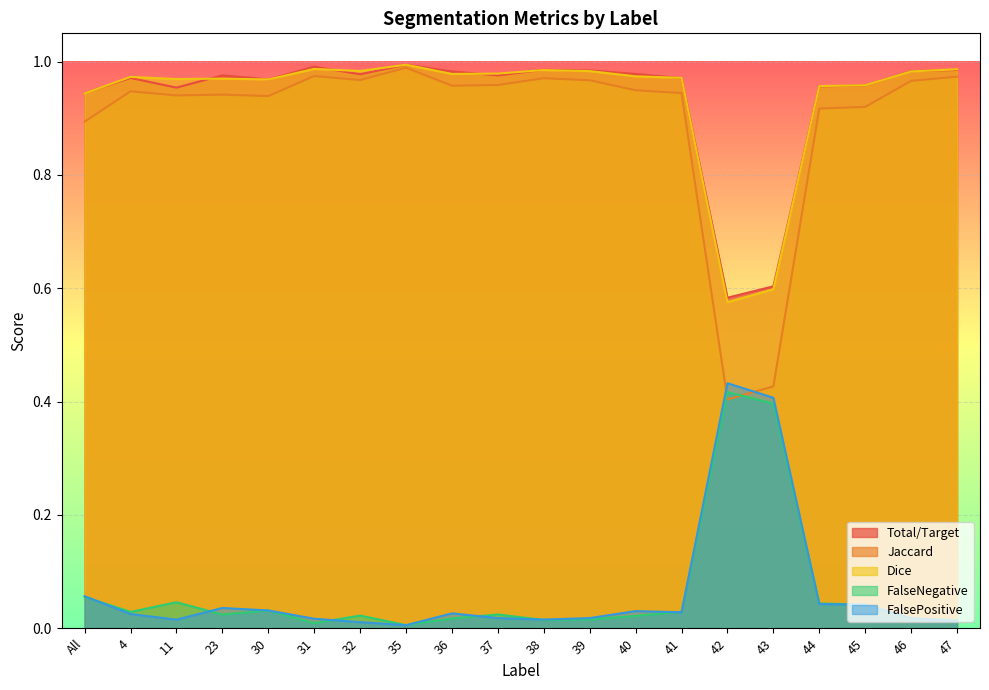

At which category does the chart reach its minimum across all series?

35